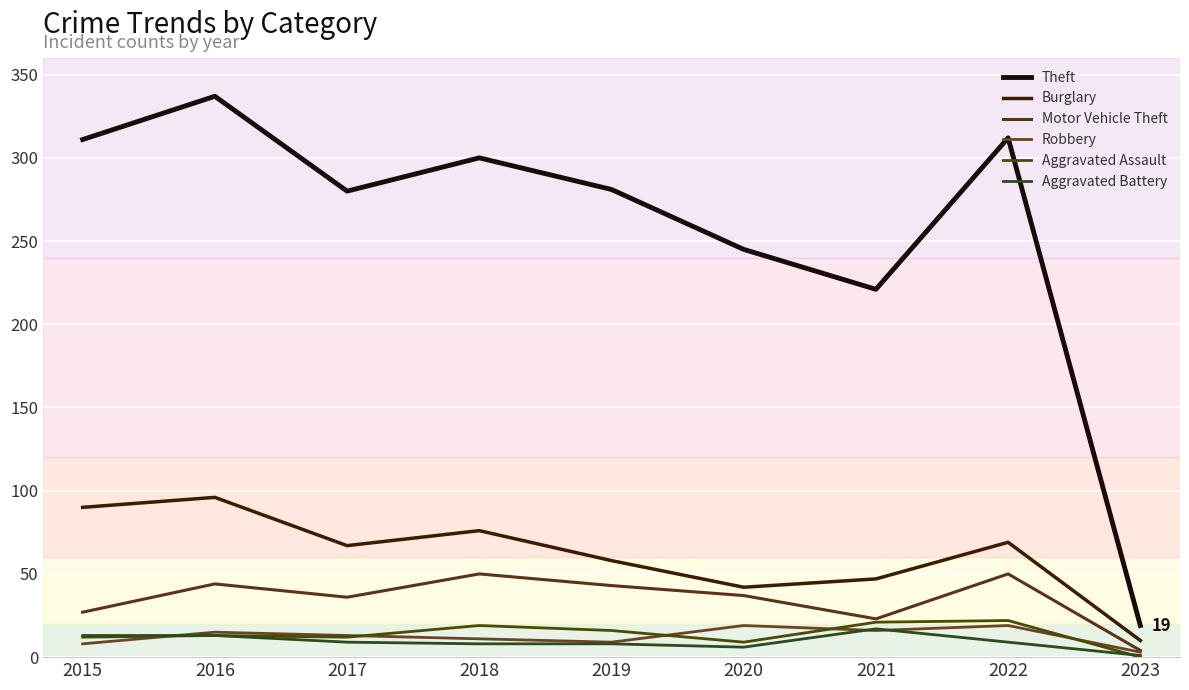

At 2023, list the series in order from smallest to largest.

Aggravated Assault, Aggravated Battery, Robbery, Motor Vehicle Theft, Burglary, Theft